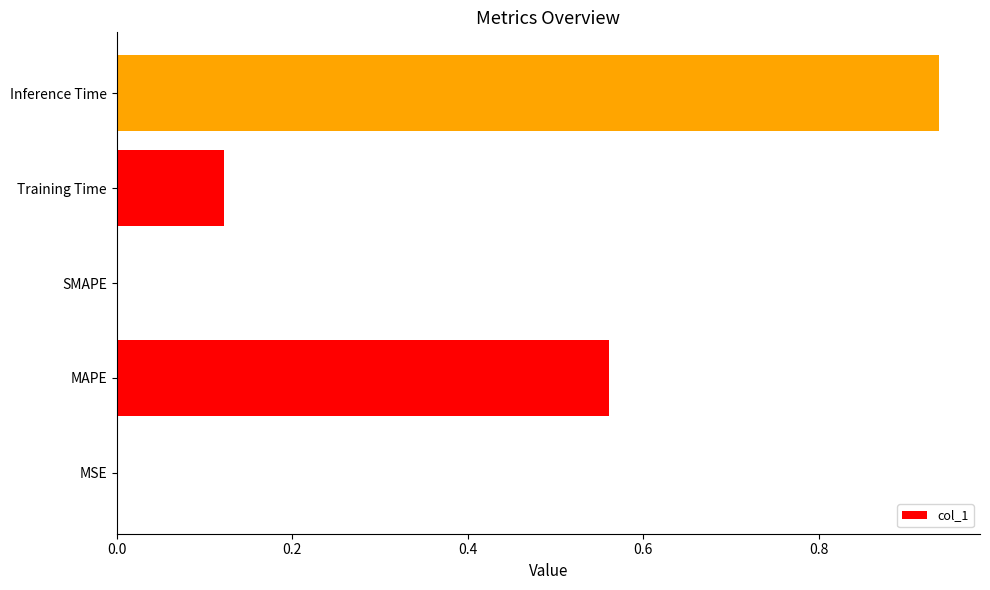

What is the sum of the values at Training Time and Inference Time?

1.1